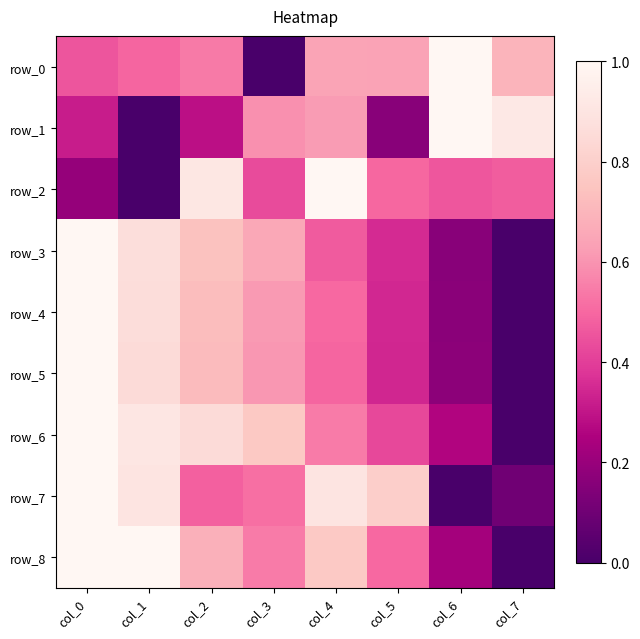

List the labels in order of row_2 value, smallest first.

col_1, col_0, col_3, col_6, col_7, col_5, col_2, col_4